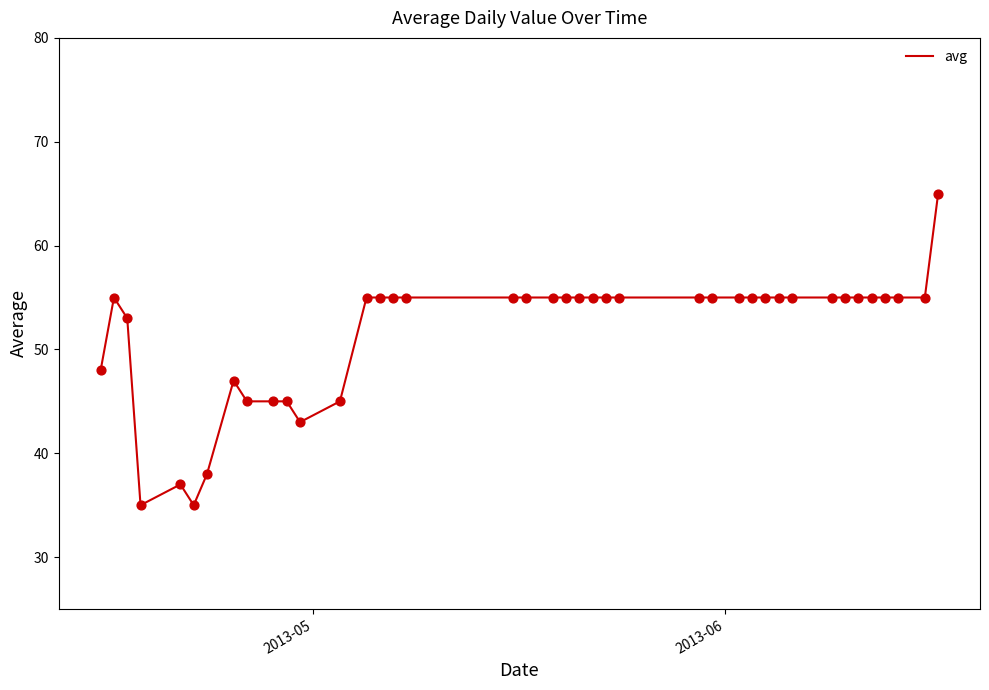

What is the maximum value shown in the chart?

65